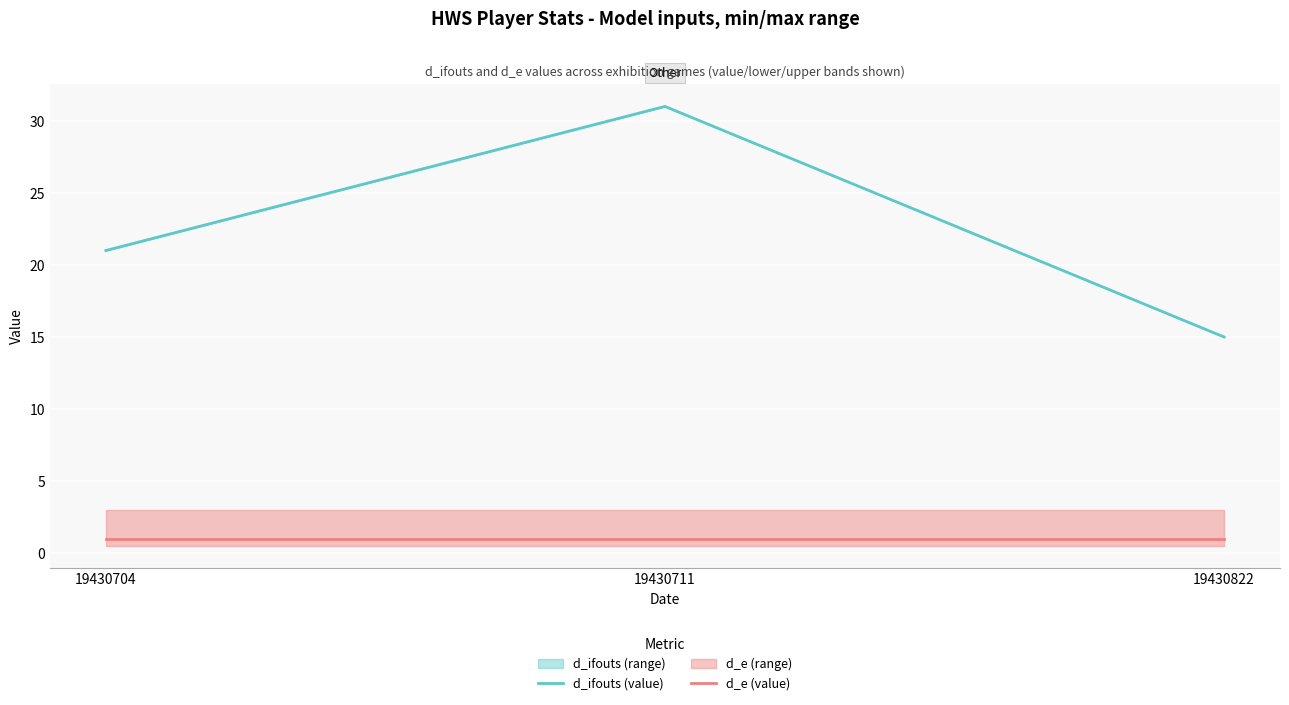

Where does the d_ifouts (value) series first go above 21?

19430711